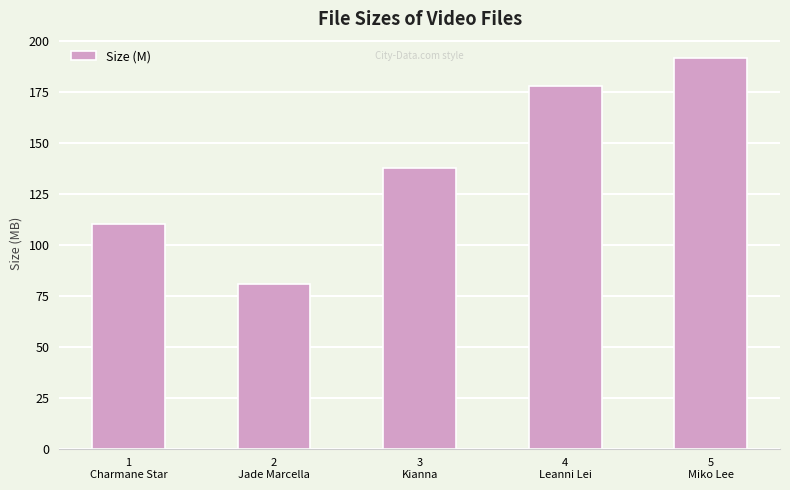

What value does the data have at 1
Charmane Star?

110.1